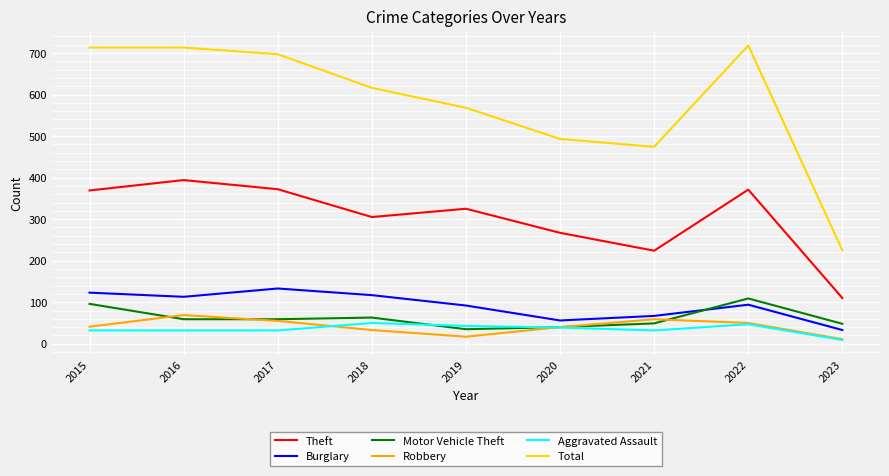

The Theft series shows 116 at 2015. True or false?

False